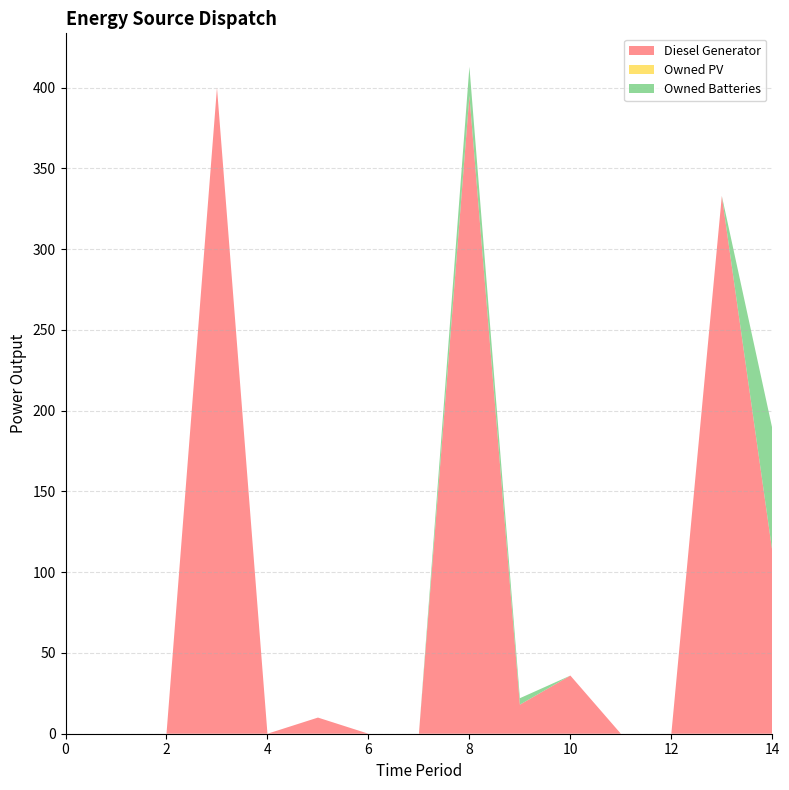

Reading left to right, list all the values displayed in this chart.

Diesel Generator: 0	0	0	400	0	10	0	0	395	18	36	0	0	333	113
Owned PV: 0	0	0	0	0	0	0	0	0	0	0	0	0	0	0
Owned Batteries: 0	0	0	0	0	0	0	0	18	4	0	0	0	0	76